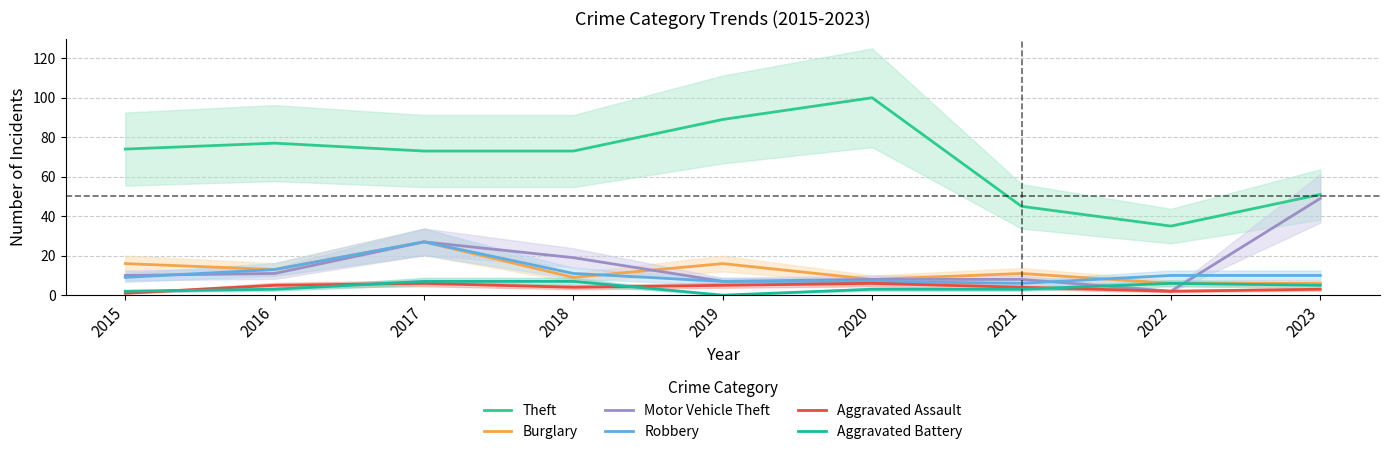

At 2023, list the series in order from smallest to largest.

Aggravated Assault, Aggravated Battery, Burglary, Robbery, Motor Vehicle Theft, Theft